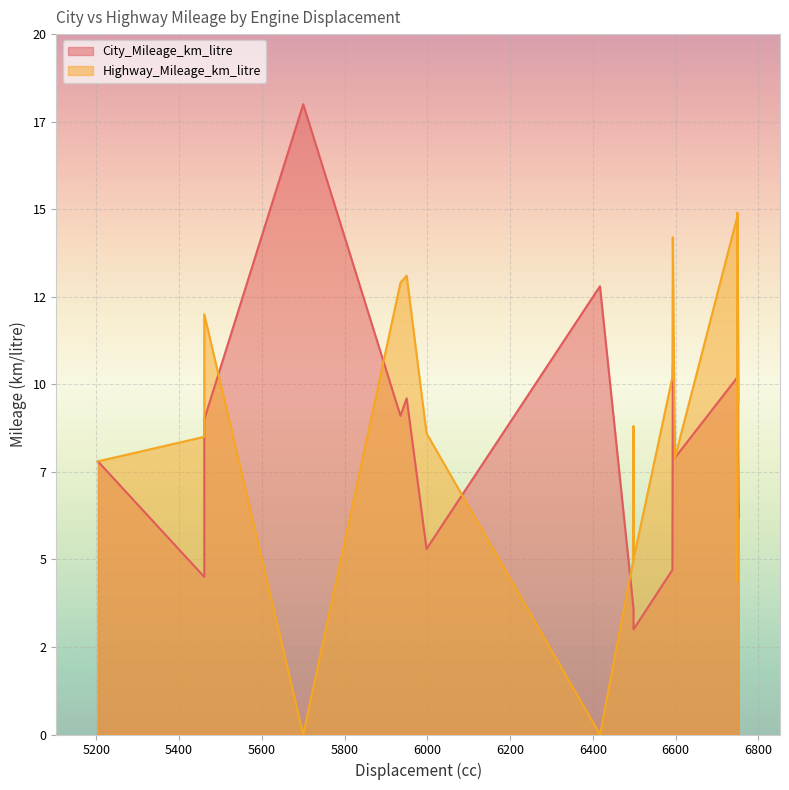

Rank the series at 6498 from lowest to highest value.

City_Mileage_km_litre, Highway_Mileage_km_litre